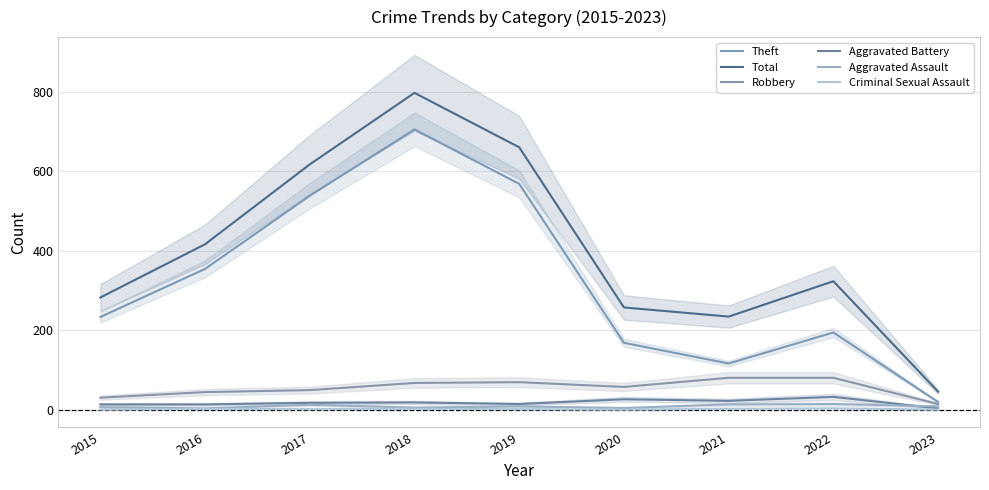

How many categories are shown in the chart?

9